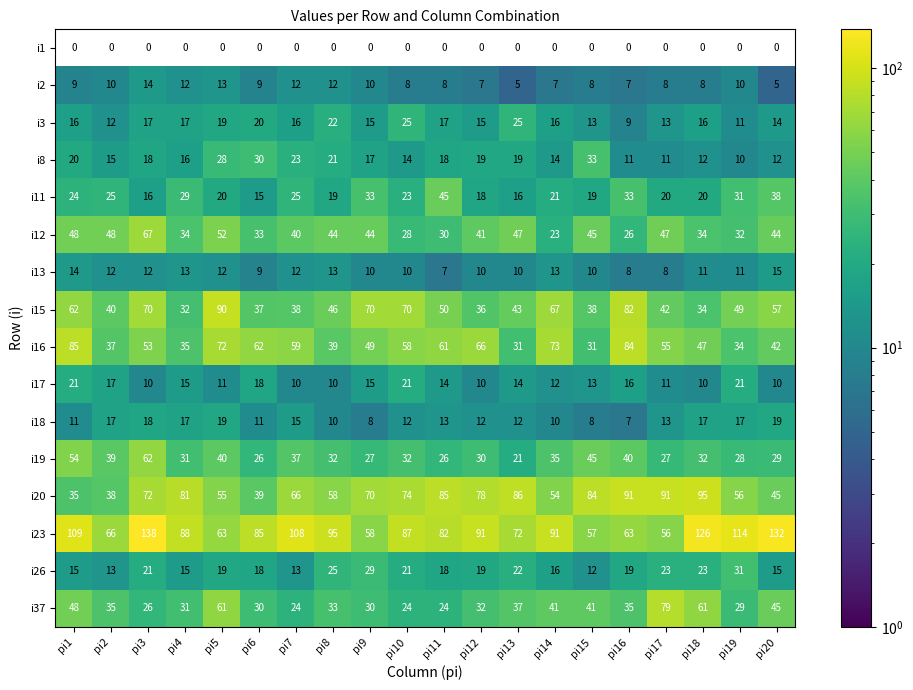

What value does the i37 series have at pi8?

33